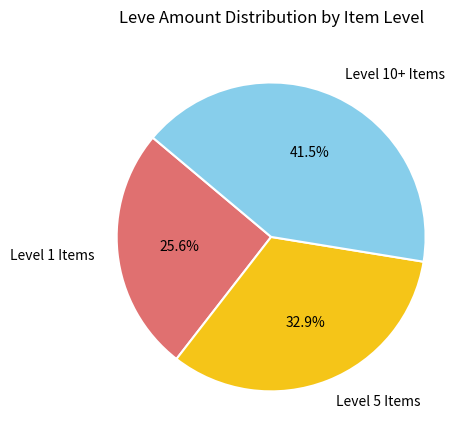

Is there any slice that represents more than half of the pie?

No